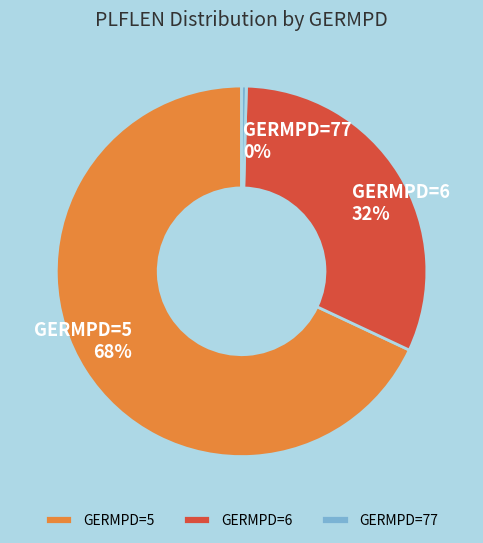

Which slice is the largest?

GERMPD=5